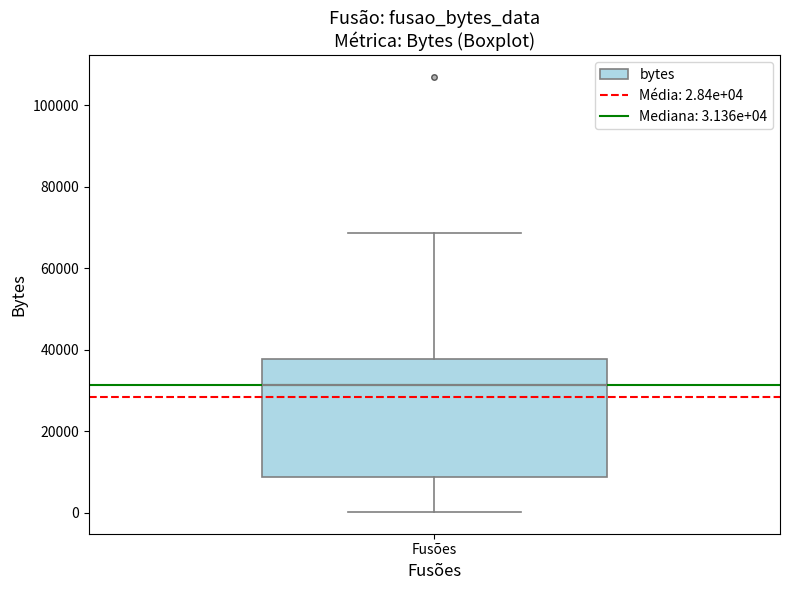

Transcribe this box plot: give where the median line is, the range the box spans, and where the two whiskers end, as read against the y-axis. The values are not printed on the chart, so give them approximately, as read against the axis.

median 32000, box 8000 to 38000, whiskers 0 to 68000